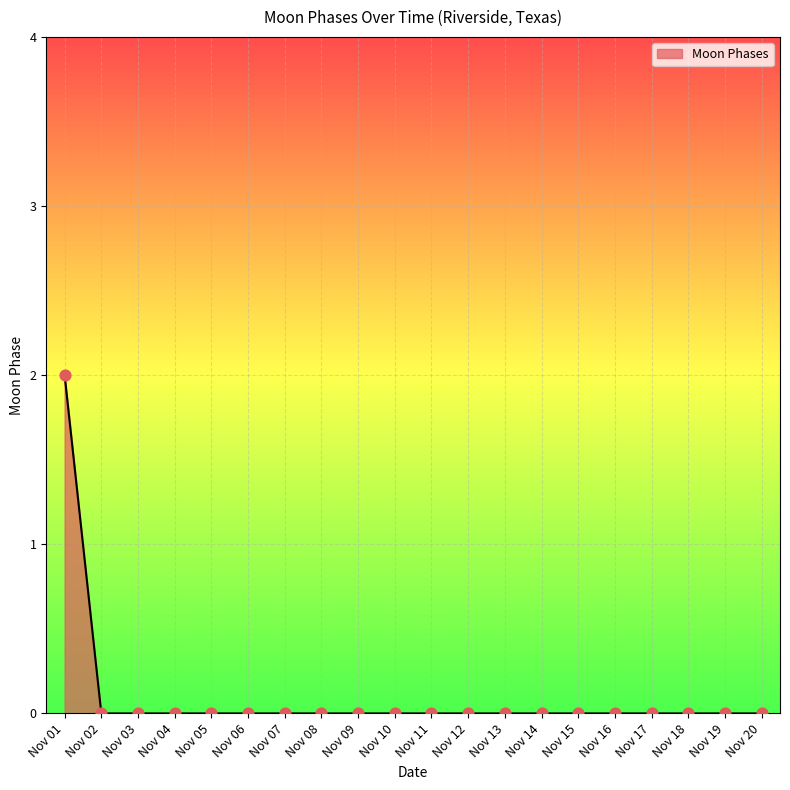

The chart shows a value of -1 at Nov 11. True or false?

False